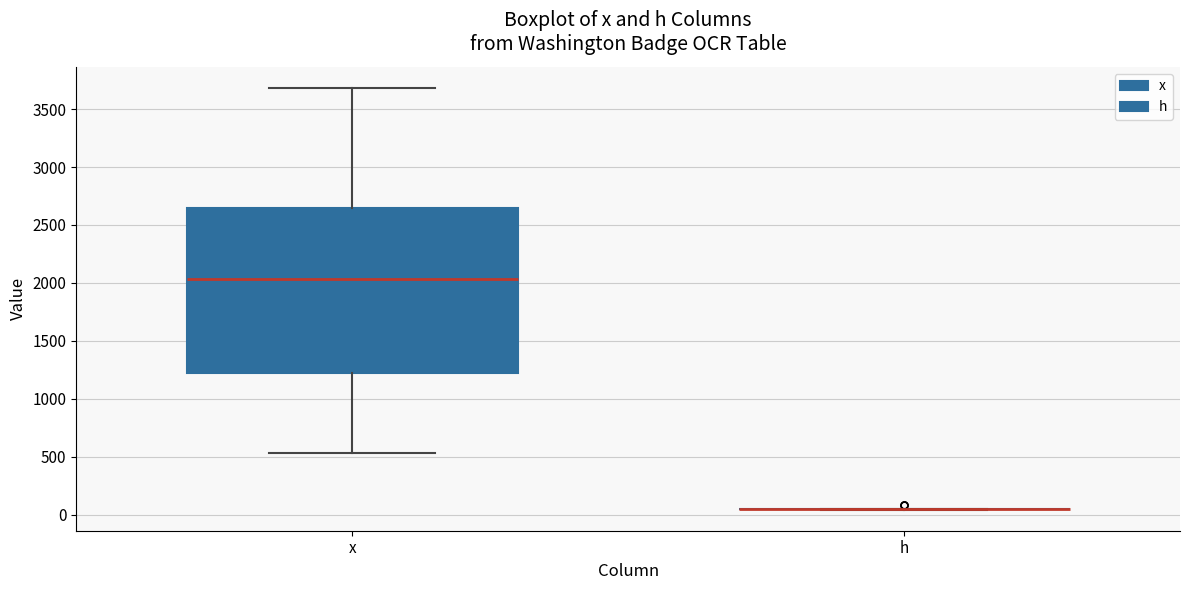

Reading left to right, transcribe this box plot: for each box, give where its median line is, the range the box spans, and where its two whiskers end, as read against the y-axis. The values are not printed on the chart, so give them approximately, as read against the axis.

x: median 2050, box 1200 to 2650, whiskers 550 to 3700
h: box collapsed to a line at 50, whiskers 50 to 50